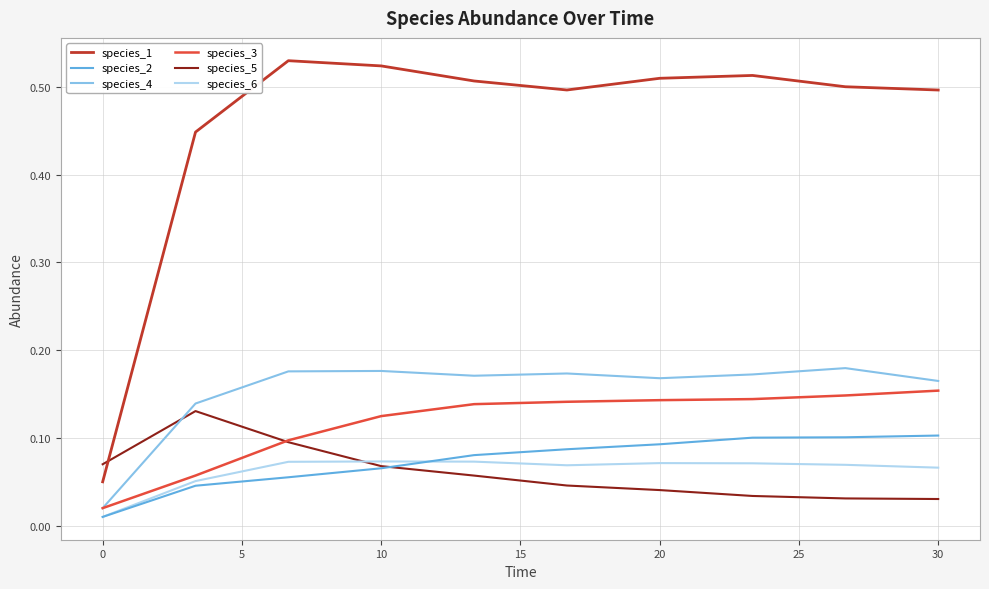

Which series has the largest total across all categories?

species_1